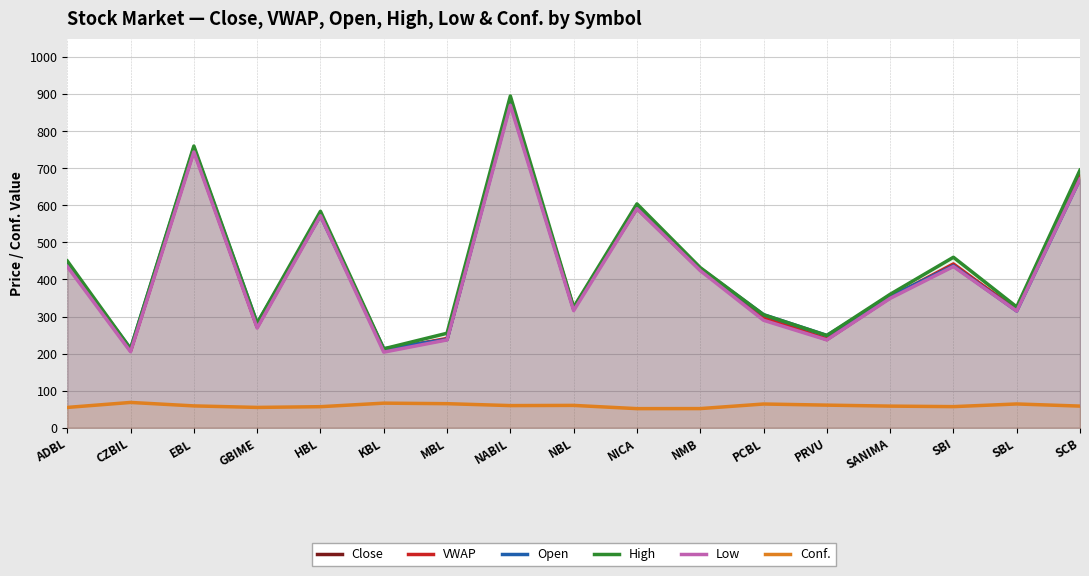

How many lines are shown in the chart?

6